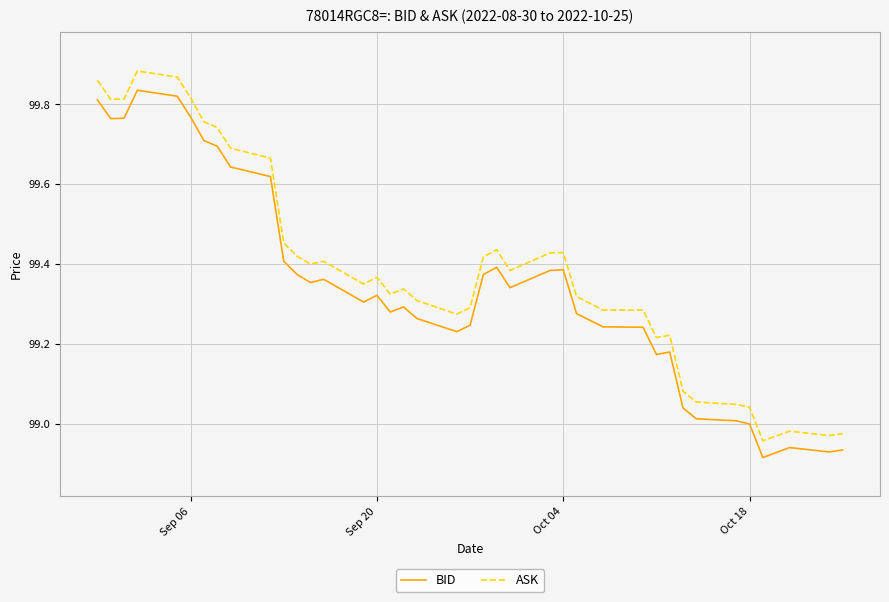

What is the difference between the maximum and minimum values in the BID series?

0.9